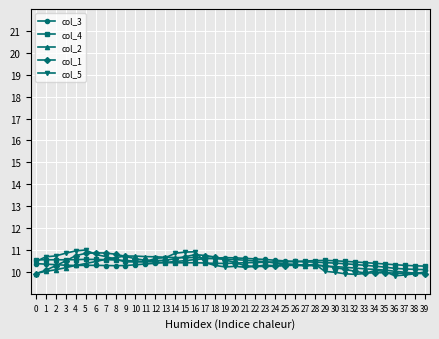

What is the minimum value shown in the chart?

9.8